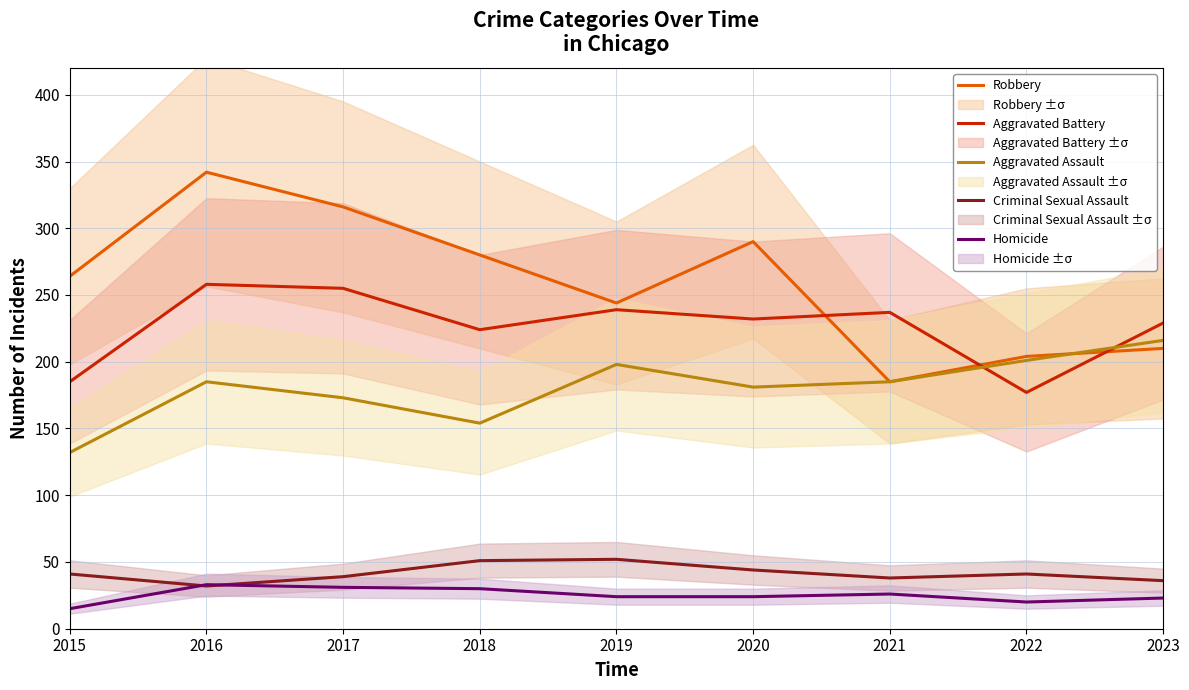

At 2023, list the series in order from largest to smallest.

Aggravated Battery, Aggravated Assault, Robbery, Criminal Sexual Assault, Homicide